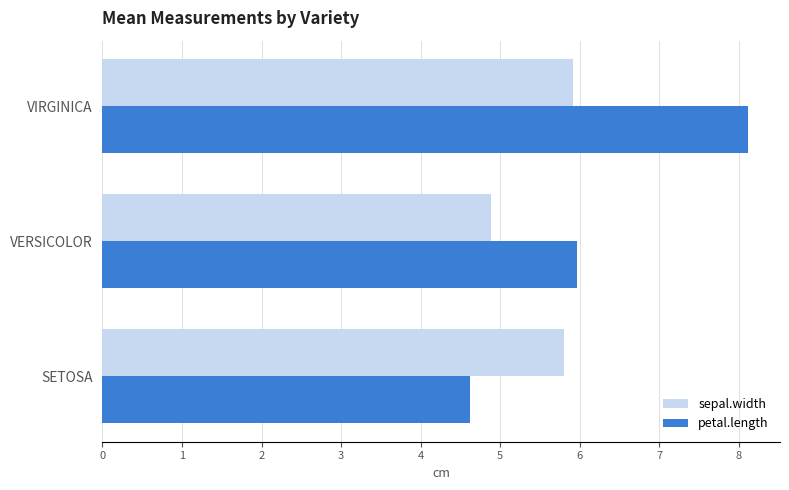

What is the difference between the highest and lowest values at VERSICOLOR?

1.1